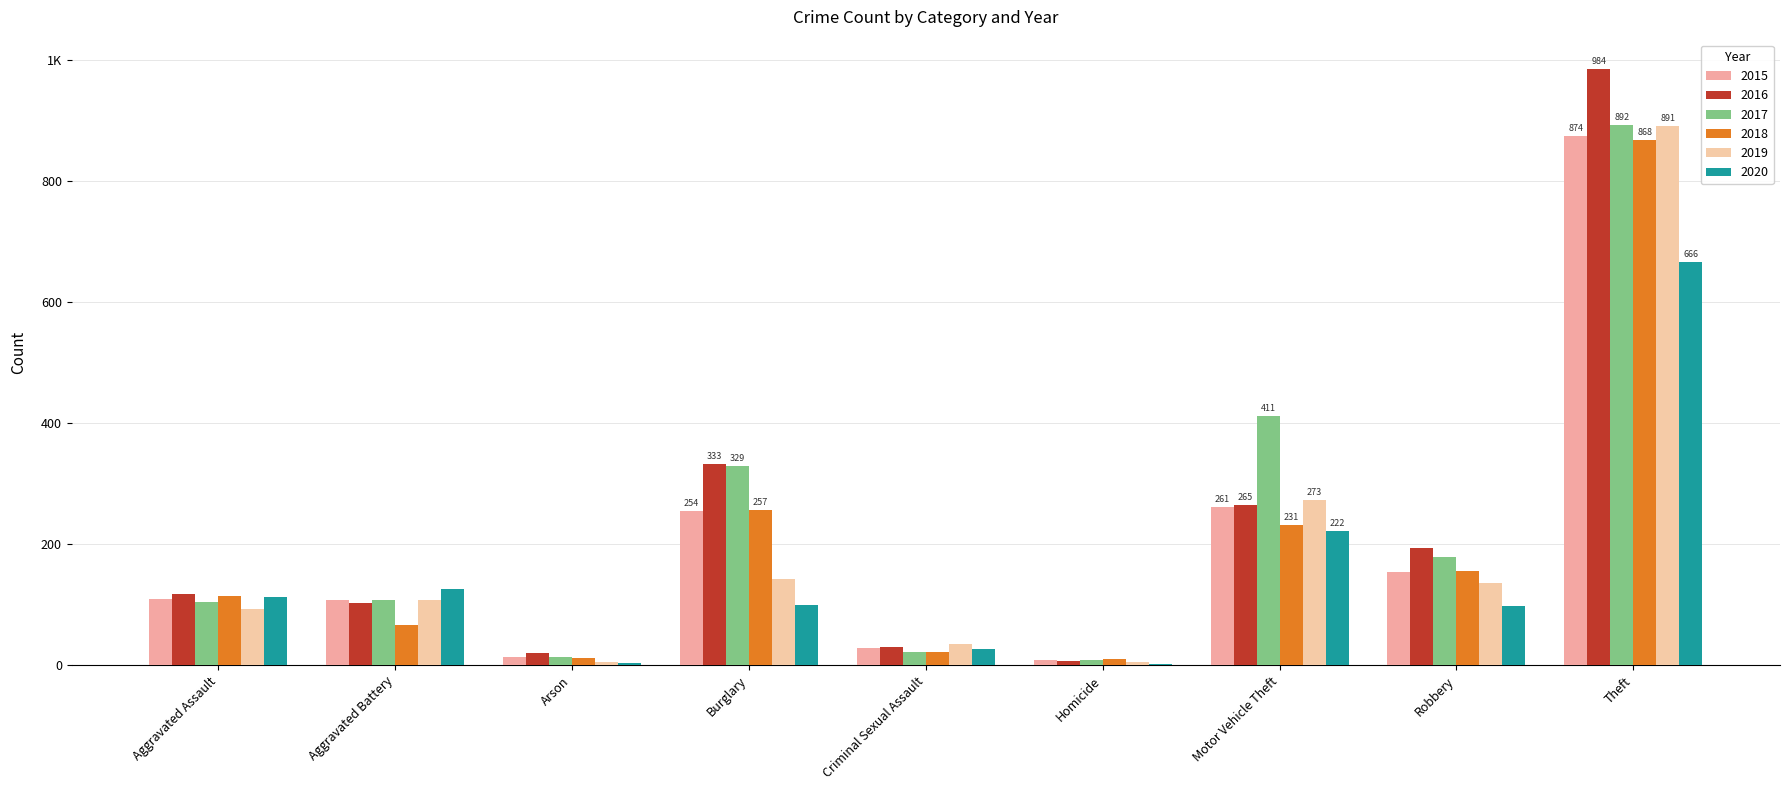

Are the bars horizontal?

No